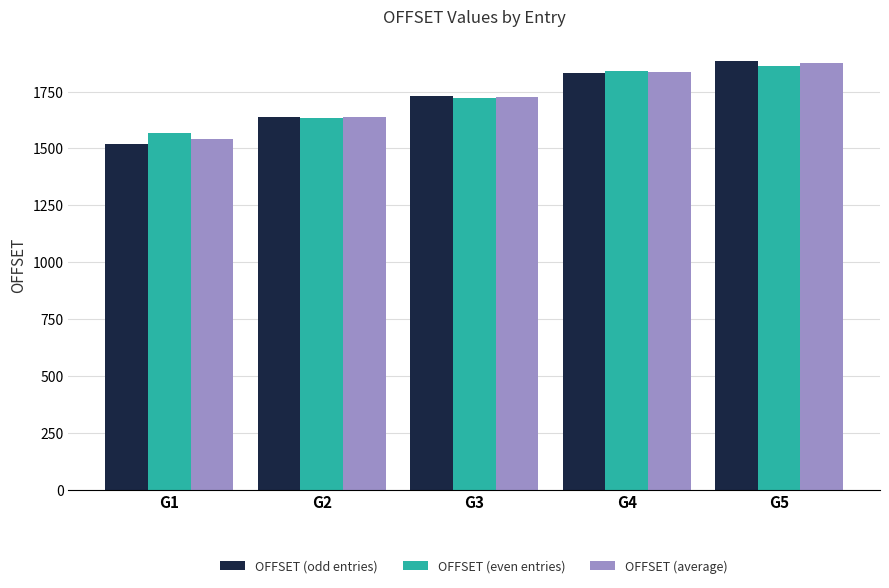

Are the bars horizontal?

No